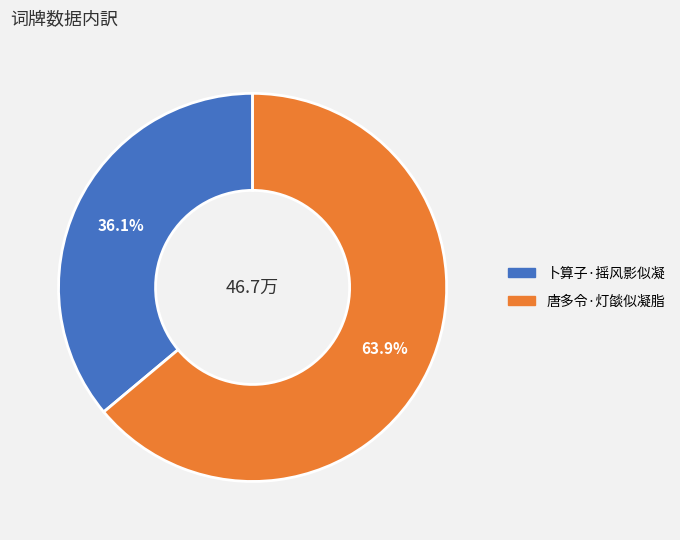

To the nearest percent, what is the difference between the 唐多令·灯燄似凝脂 and 卜算子·摇风影似凝 slice percentages?

28%